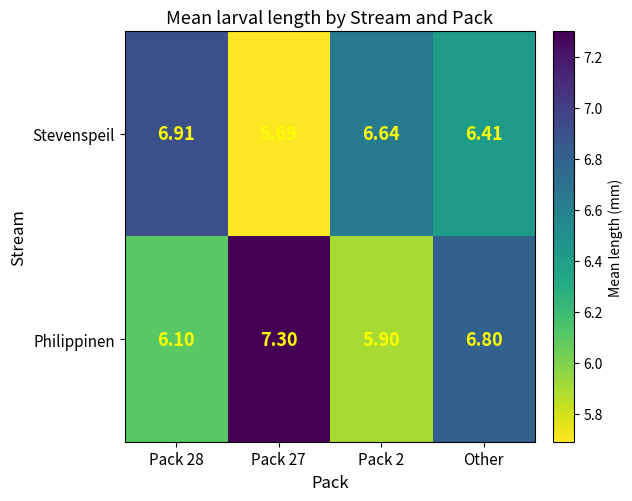

At which category is the sum across all series the highest?

Other